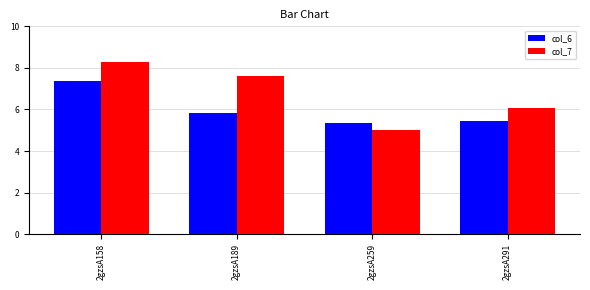

Between 2gzsA189 and 2gzsA291, which series saw the biggest shift?

col_7